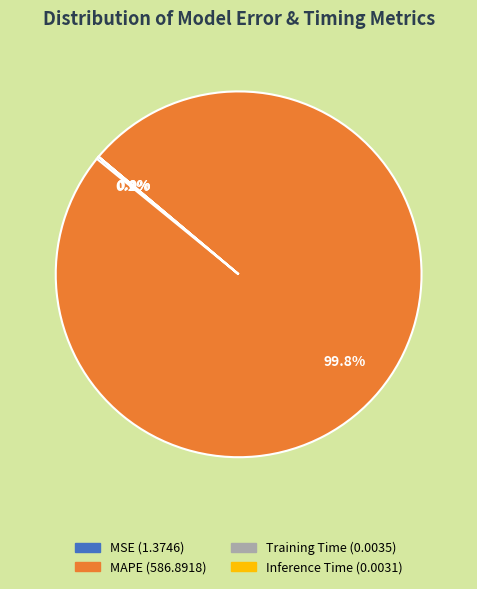

Is MAPE the majority of the pie?

Yes